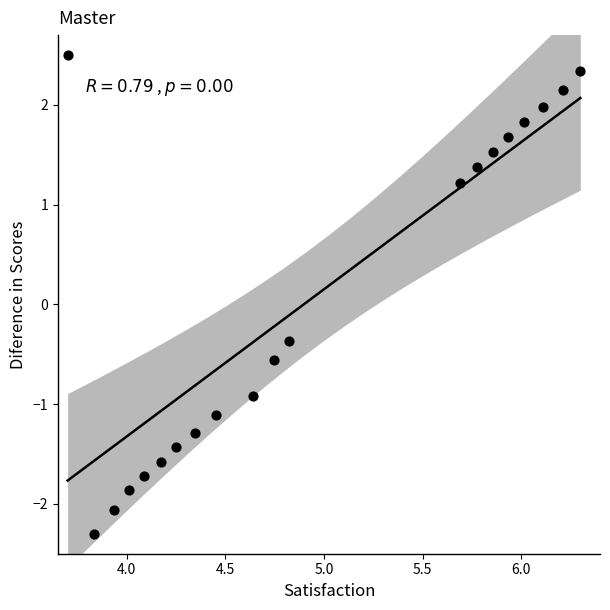

What Y value in the scatter plot is closest to 0?

-0.4